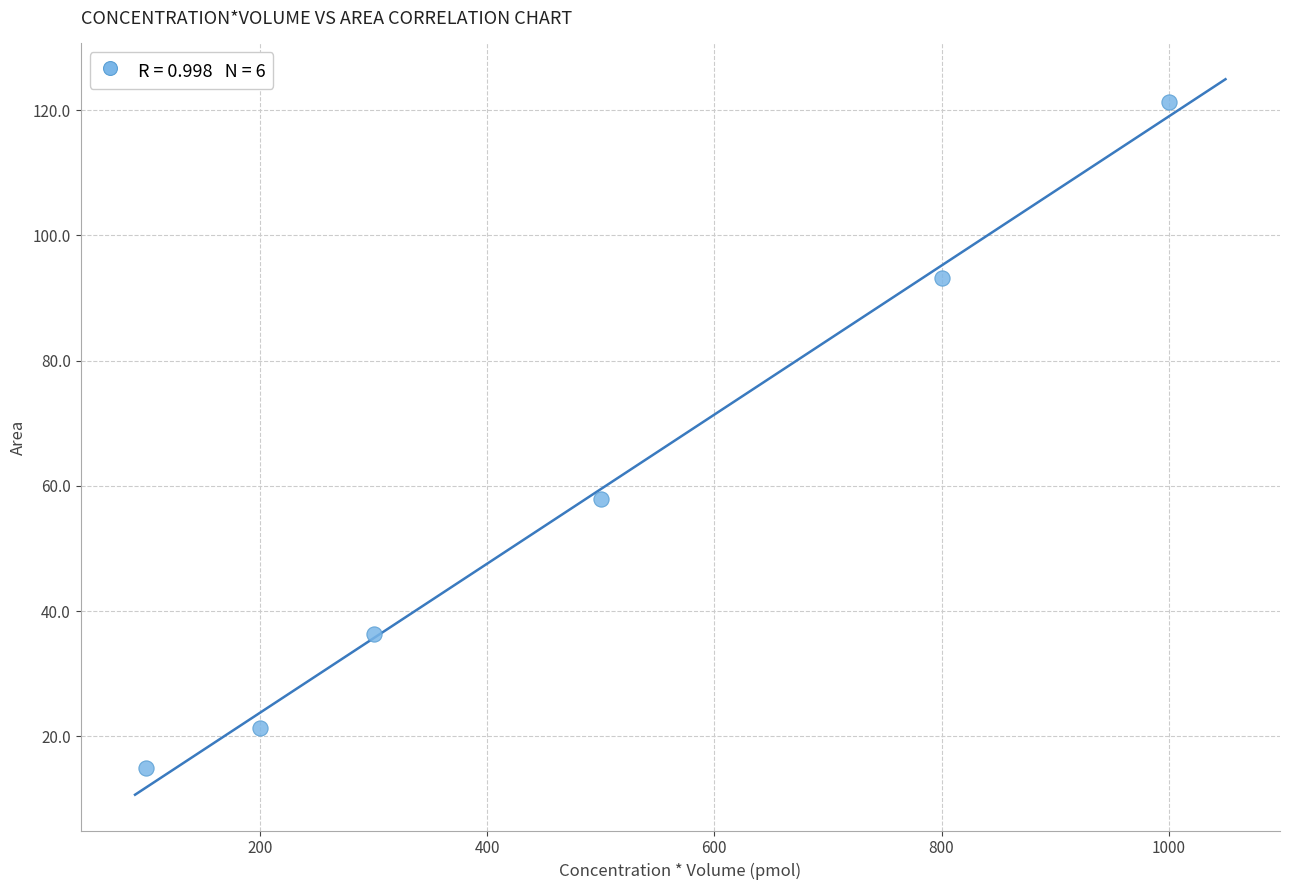

What Y value in the scatter plot is closest to 68?

57.8